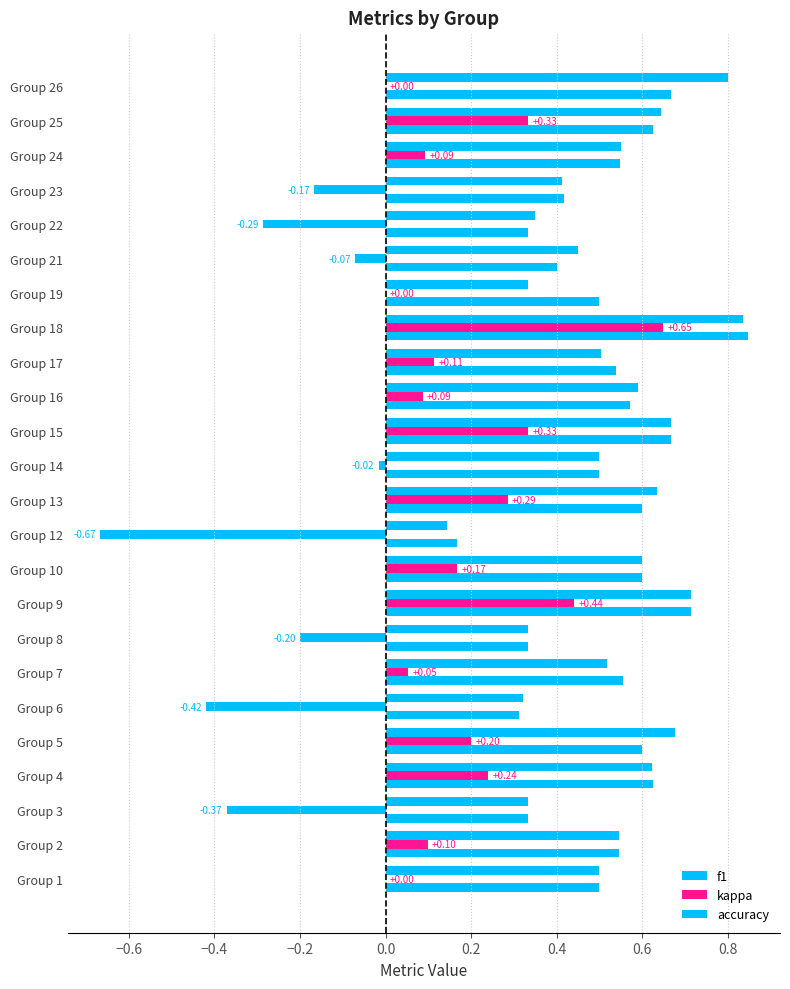

How many categories are shown in the chart?

24